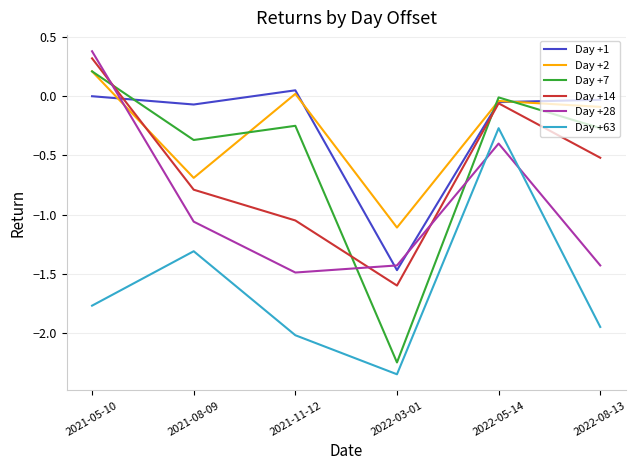

True or false: Day +28 has more than 2 points higher than both neighbors.

False